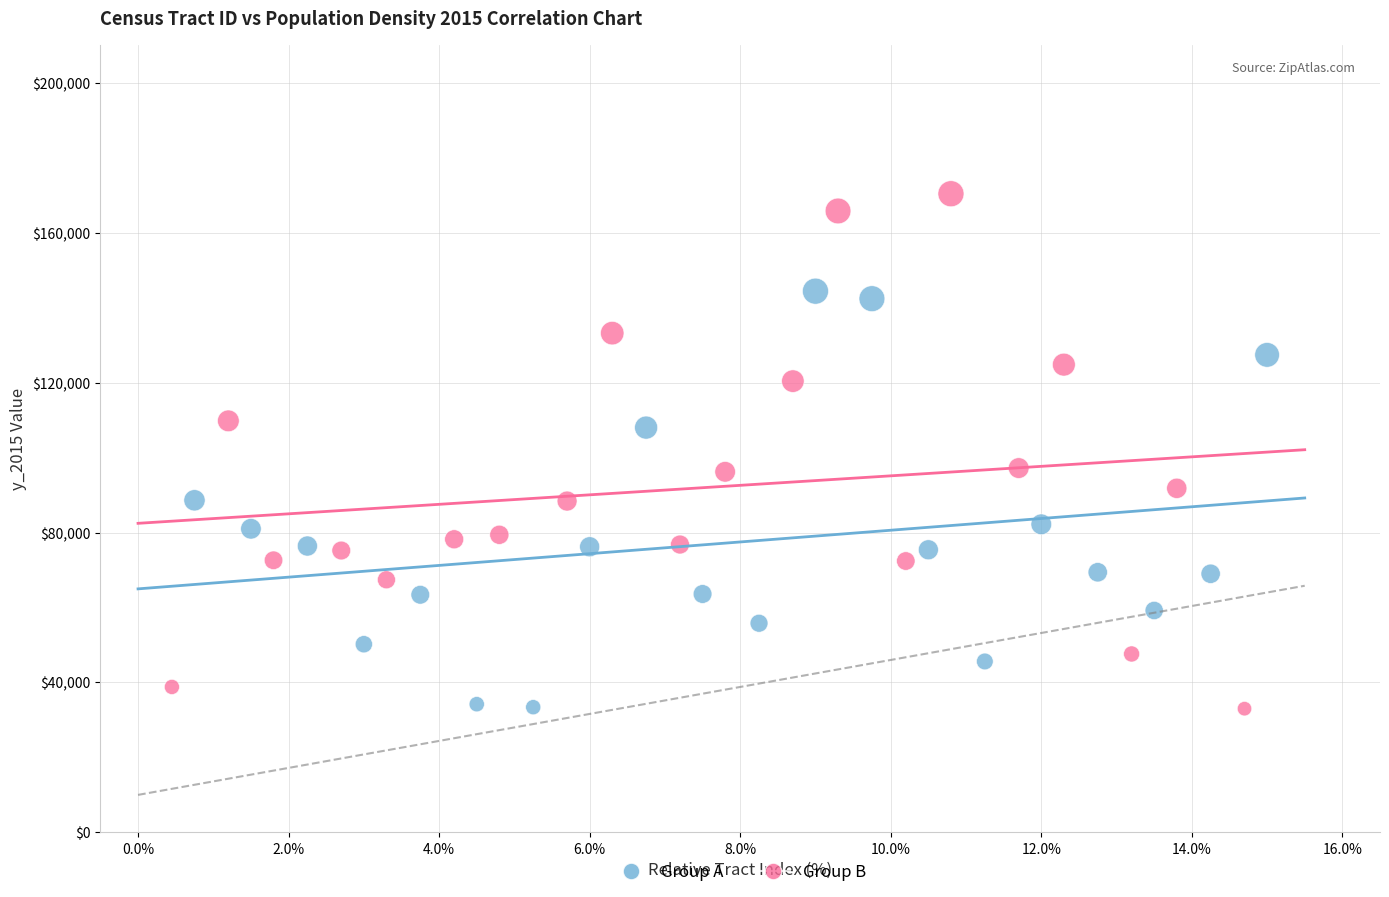

What are all the series names shown in the legend?

Group A, Group B